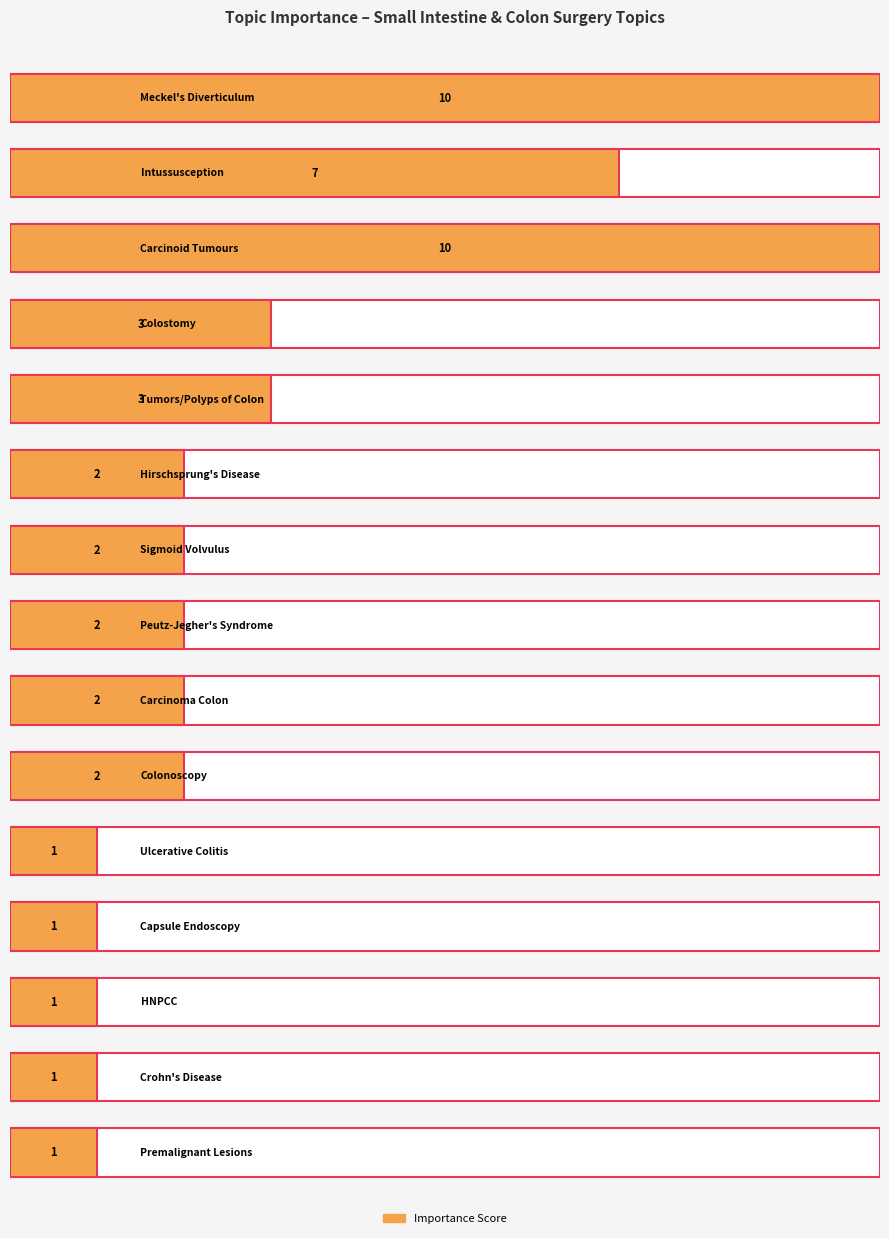

What position from the left is HNPCC?

13